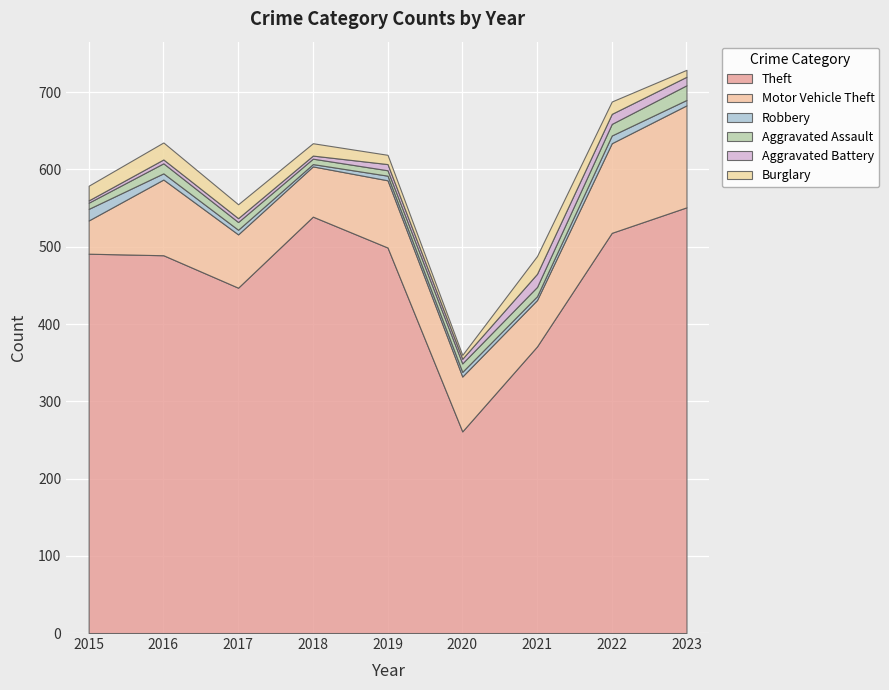

Rank the categories by Robbery value from highest to lowest.

2015, 2022, 2016, 2023, 2017, 2019, 2020, 2021, 2018